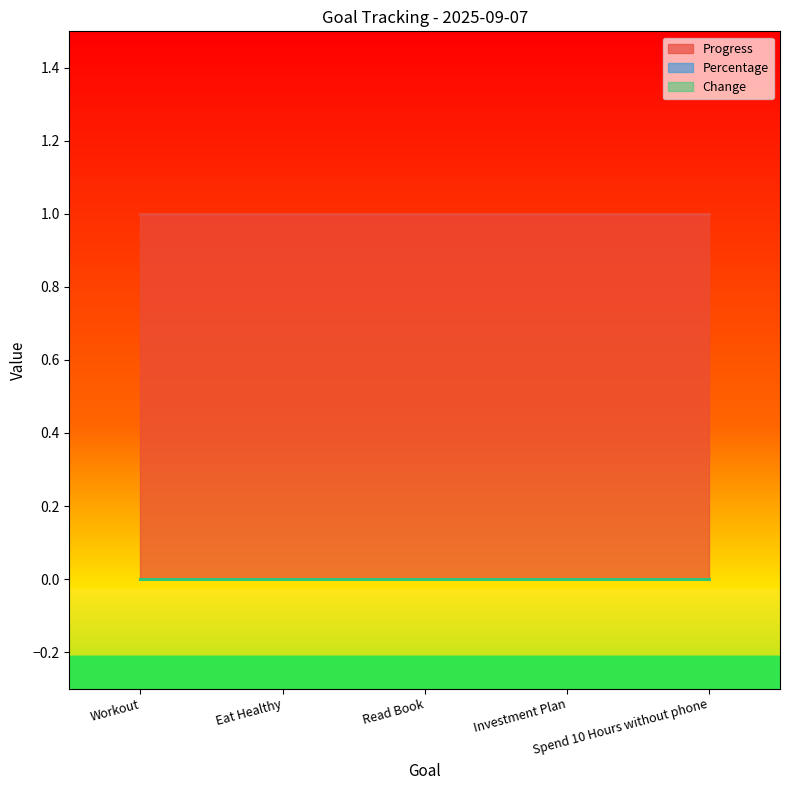

Which series has the widest spread of values?

Progress